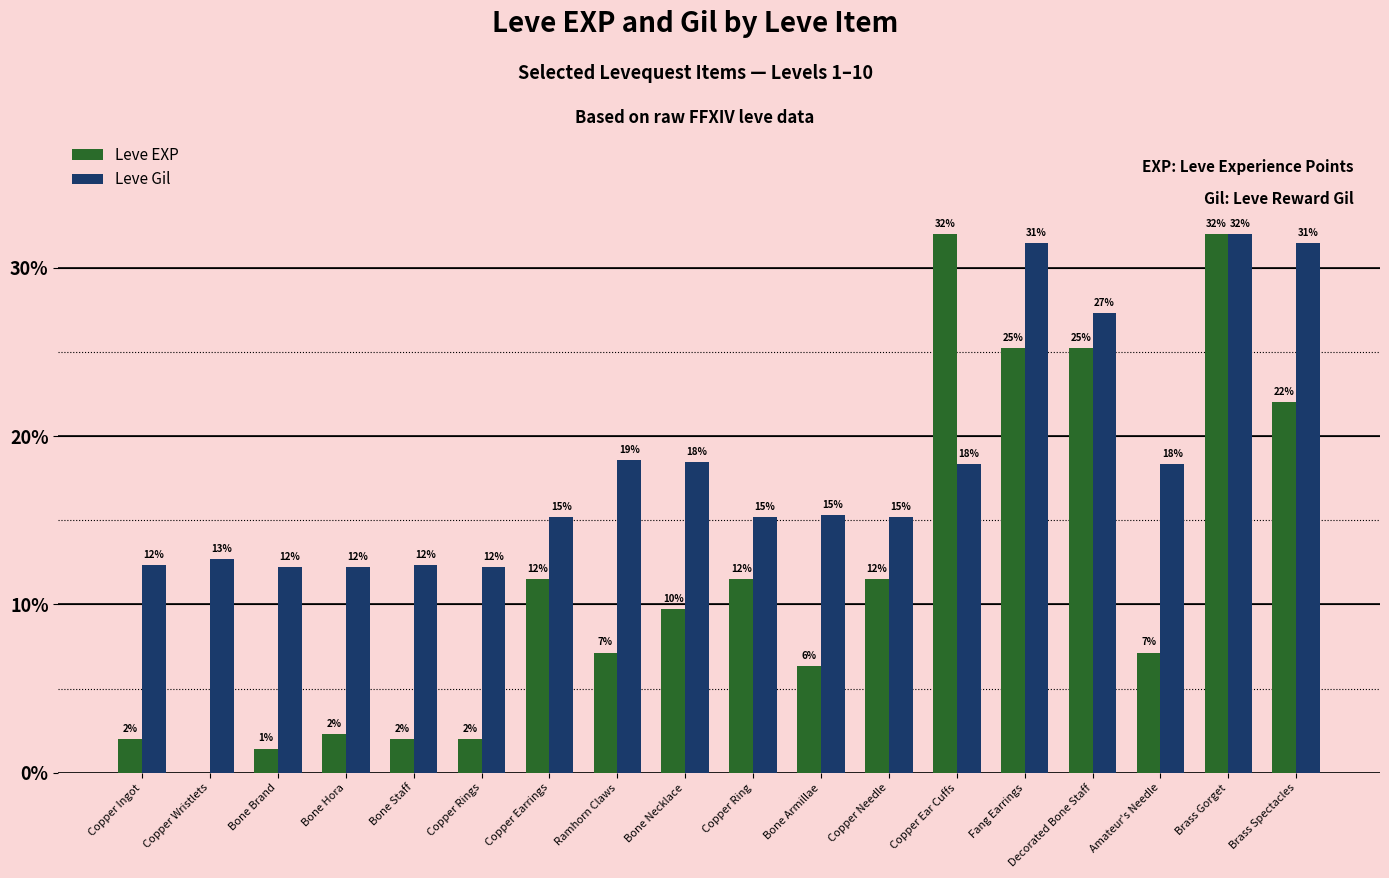

What position from the right is Ramhorn Claws?

11